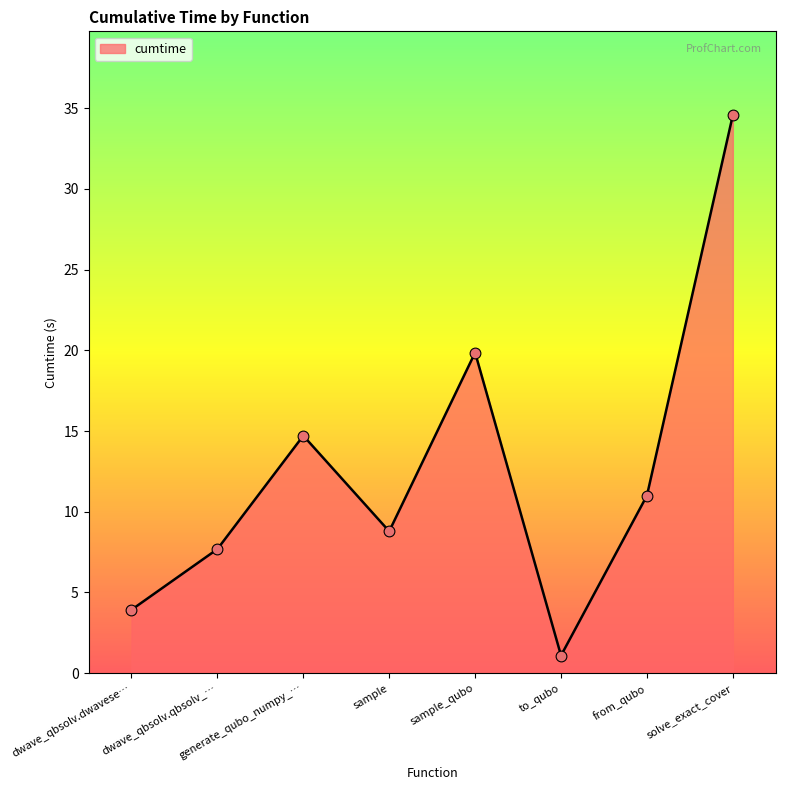

Between sample and sample_qubo, which is larger?

sample_qubo